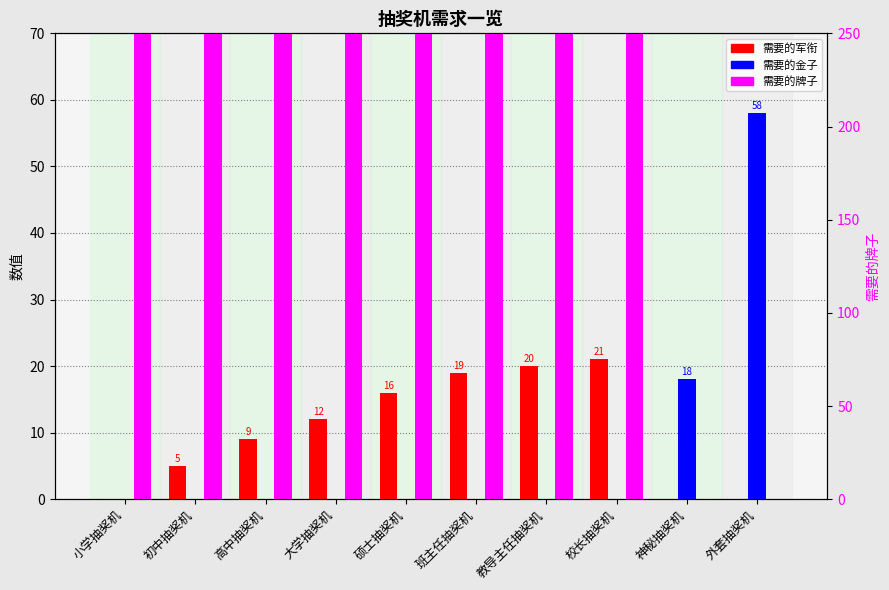

At which category does the chart reach its peak across all series?

小学抽奖机